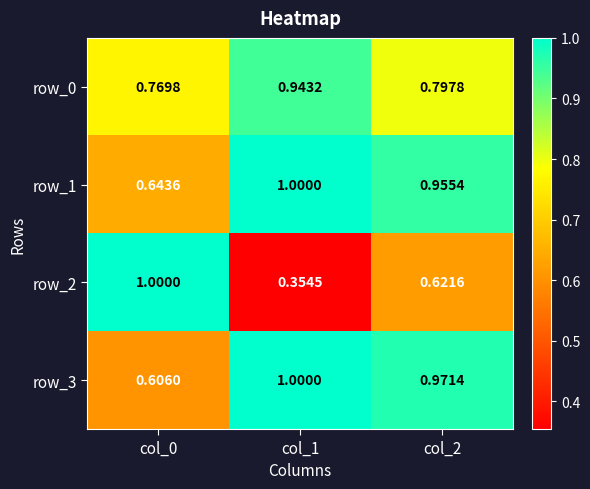

True or false: row_2 has a value of 1.5 at col_0.

False